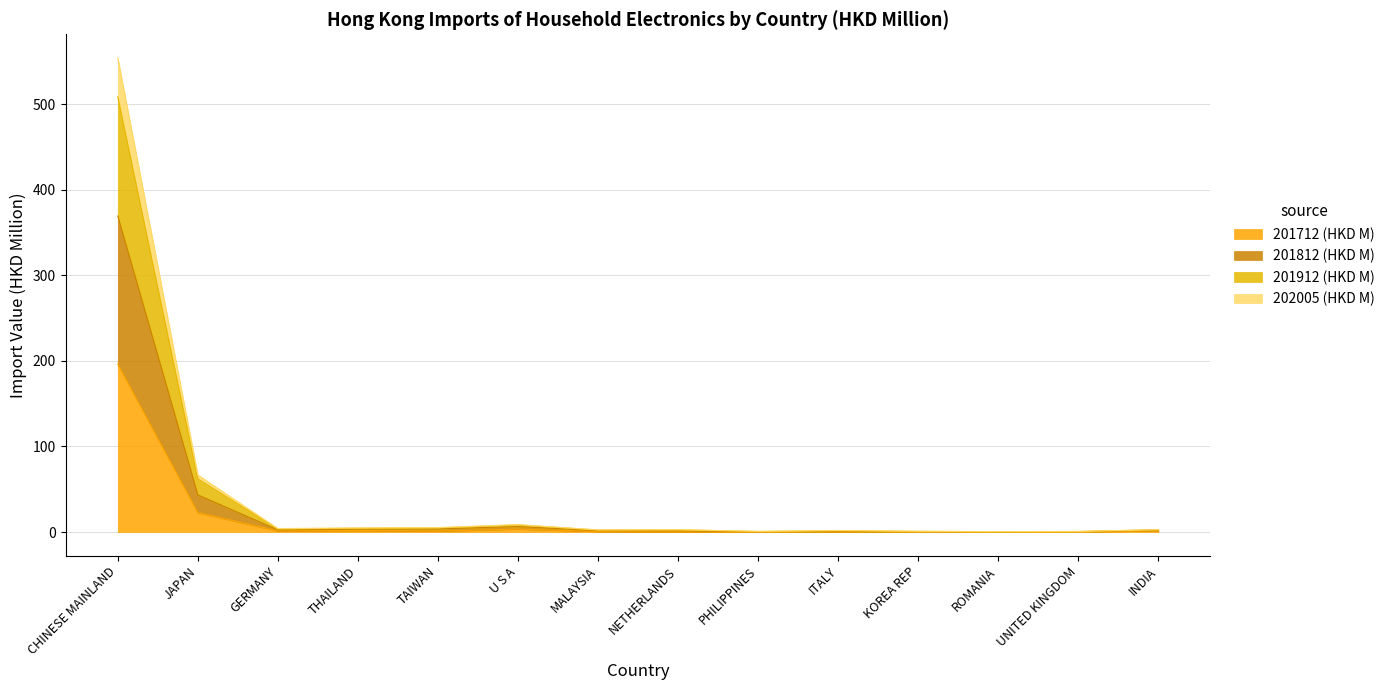

The 201812 (HKD M) series shows 2.8 at INDIA. True or false?

True